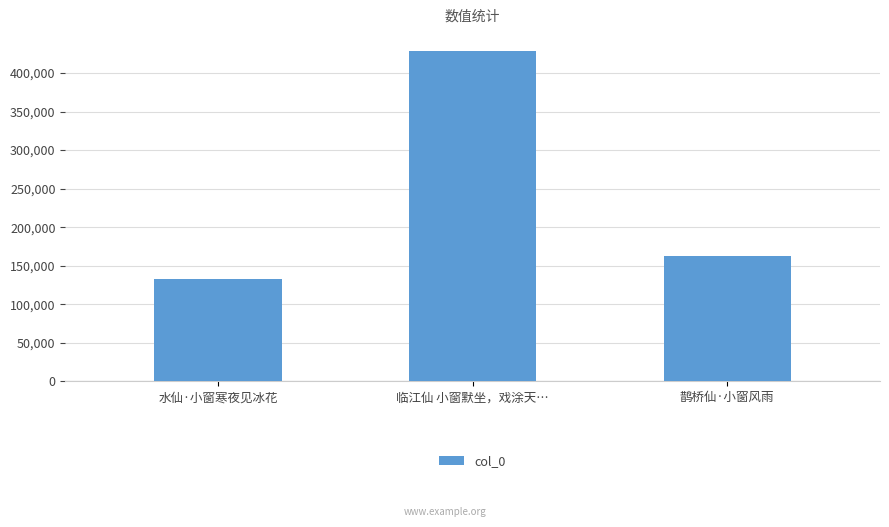

Is it true that the value at 鹊桥仙·小窗风雨 is 89901?

False